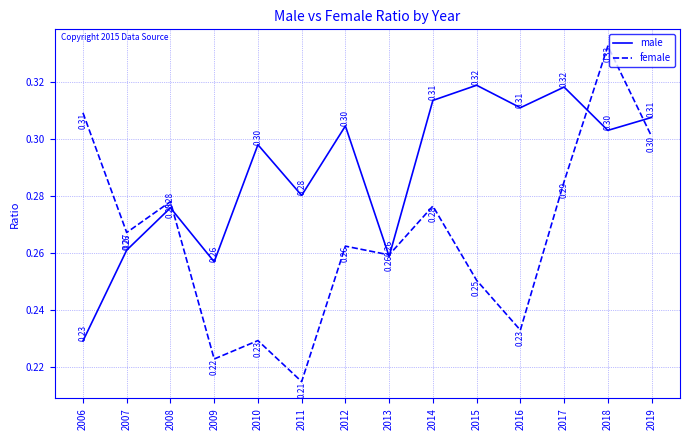

How many intersections are there between male and female?

5